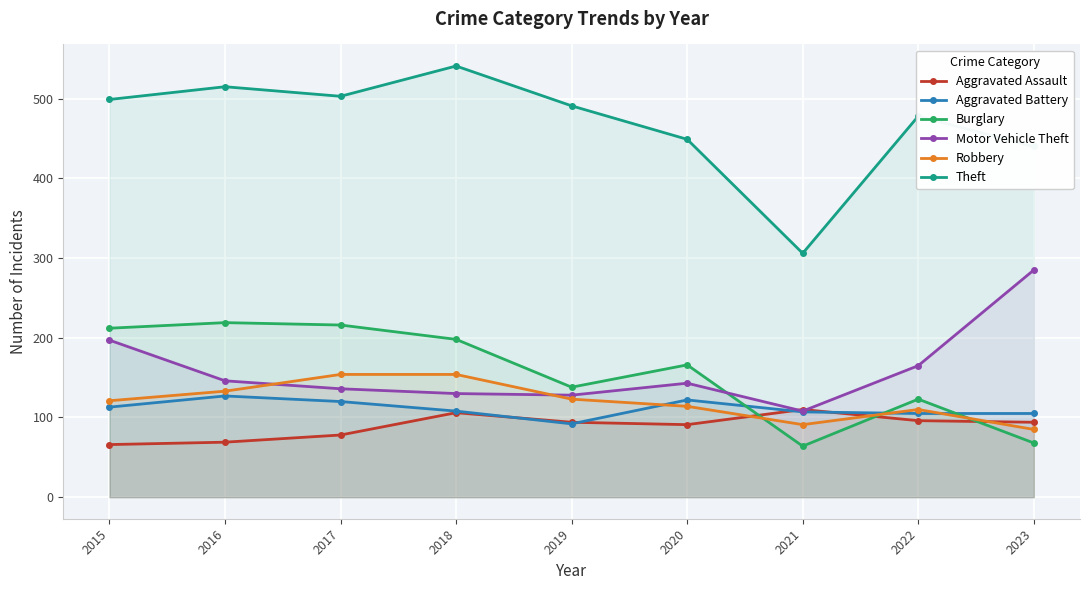

After their last crossing, which series has the higher values: Robbery or Aggravated Assault?

Aggravated Assault